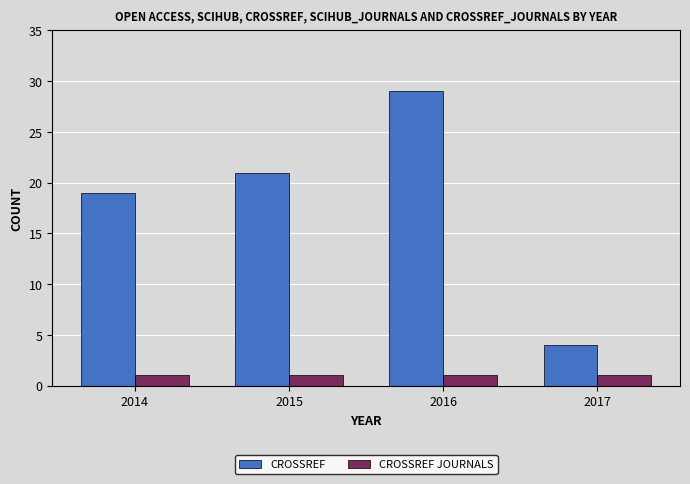

How many series are shown in this chart?

2